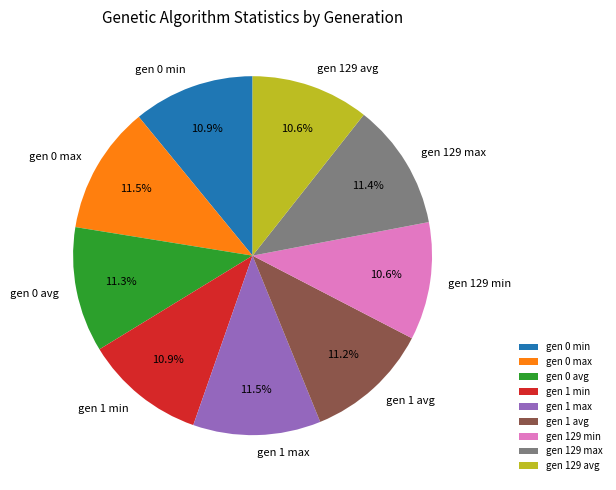

Is it true that gen 129 avg is 16% of the pie?

False